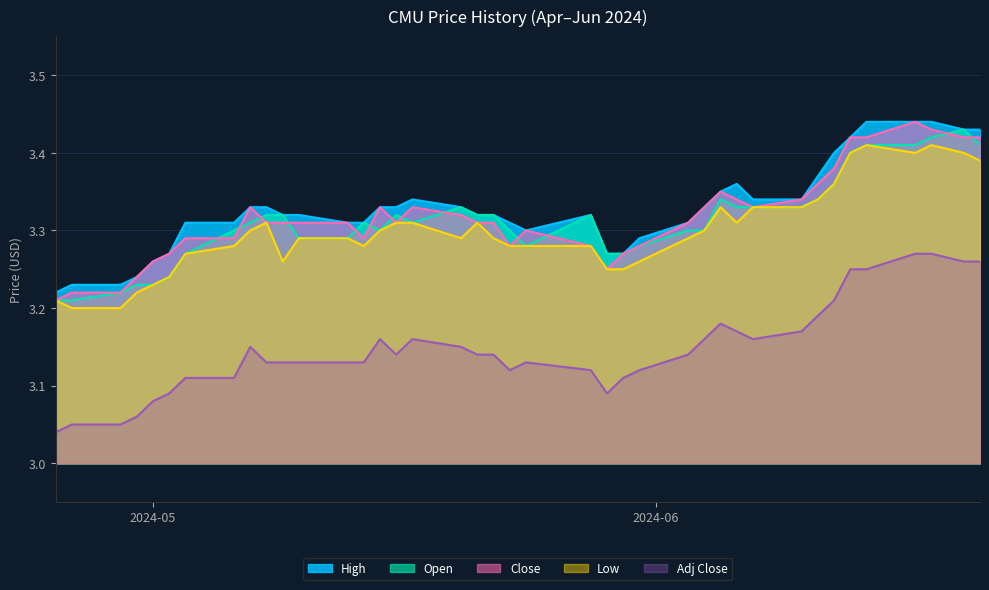

In Close, how many points are higher than both neighbors (excluding endpoints)?

6